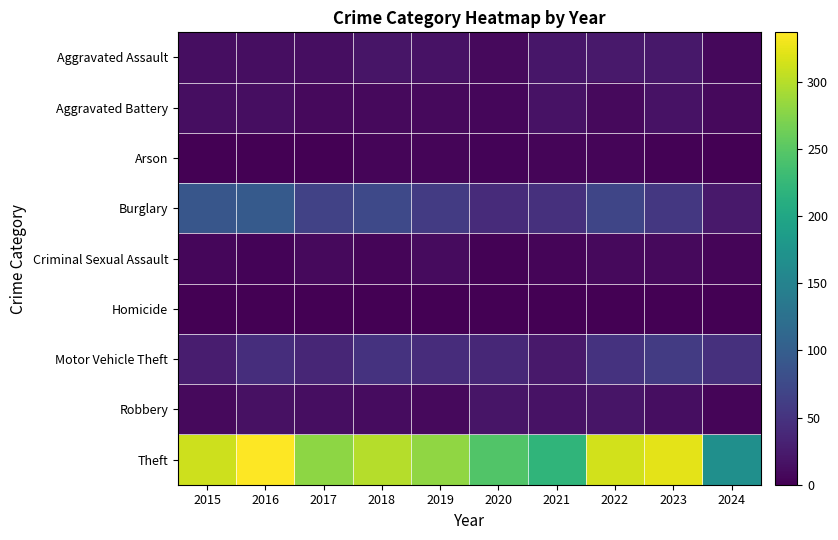

Reading left to right, what are all the values shown in this chart?

Aggravated Assault: 2015=12	2016=13	2017=12	2018=19	2019=16	2020=9	2021=21	2022=23	2023=22	2024=7
Aggravated Battery: 2015=13	2016=13	2017=9	2018=8	2019=8	2020=6	2021=17	2022=9	2023=16	2024=9
Arson: 2015=1	2016=0	2017=1	2018=4	2019=4	2020=3	2021=4	2022=4	2023=2	2024=0
Burglary: 2015=90	2016=96	2017=67	2018=75	2019=58	2020=42	2021=47	2022=70	2023=54	2024=23
Criminal Sexual Assault: 2015=6	2016=3	2017=9	2018=4	2019=10	2020=2	2021=5	2022=8	2023=9	2024=5
Homicide: 2015=0	2016=1	2017=1	2018=0	2019=0	2020=1	2021=0	2022=0	2023=0	2024=0
Motor Vehicle Theft: 2015=27	2016=44	2017=36	2018=50	2019=43	2020=37	2021=23	2022=50	2023=58	2024=47
Robbery: 2015=8	2016=15	2017=13	2018=11	2019=9	2020=19	2021=16	2022=19	2023=12	2024=4
Theft: 2015=311	2016=337	2017=280	2018=300	2019=281	2020=245	2021=221	2022=314	2023=323	2024=168